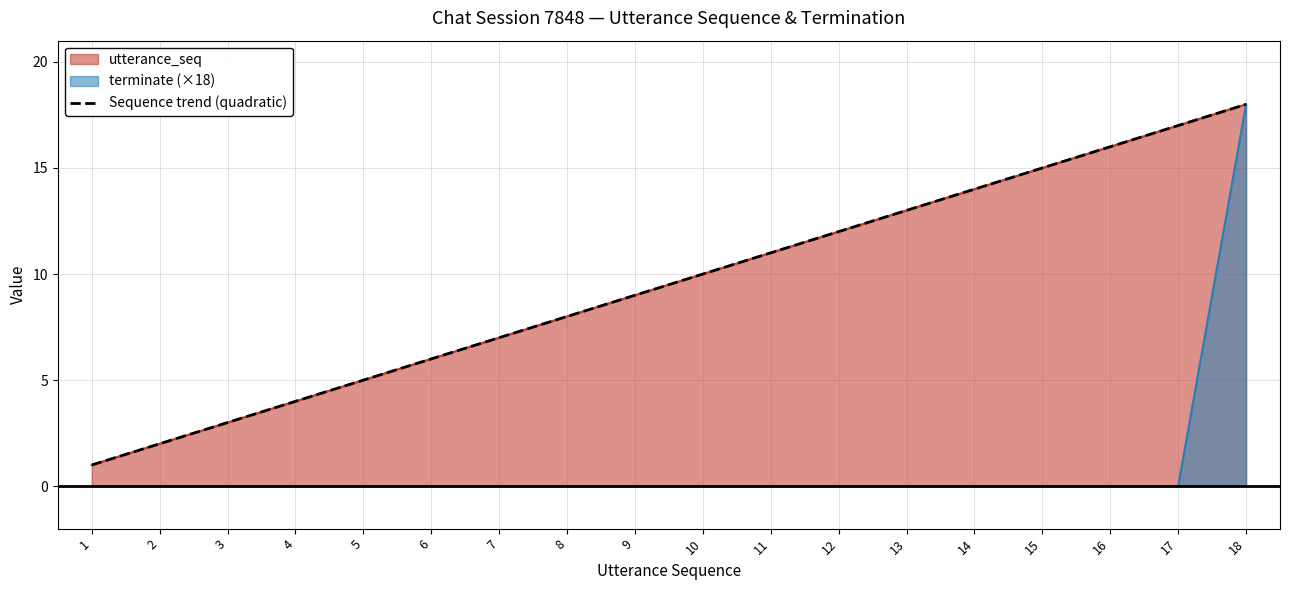

True or false: terminate and utterance_seq cross at least once.

False